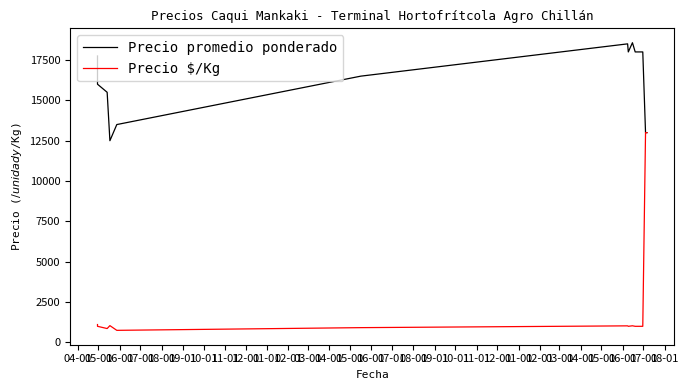

True or false: Precio $/Kg and Precio promedio ponderado intersect in this chart.

False